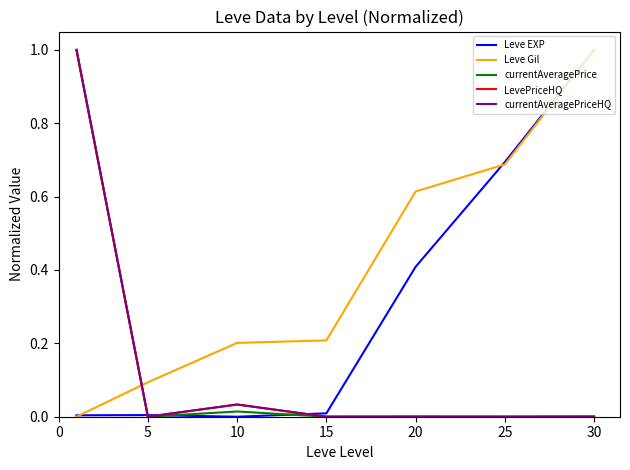

Which series has the largest total across all categories?

Leve Gil